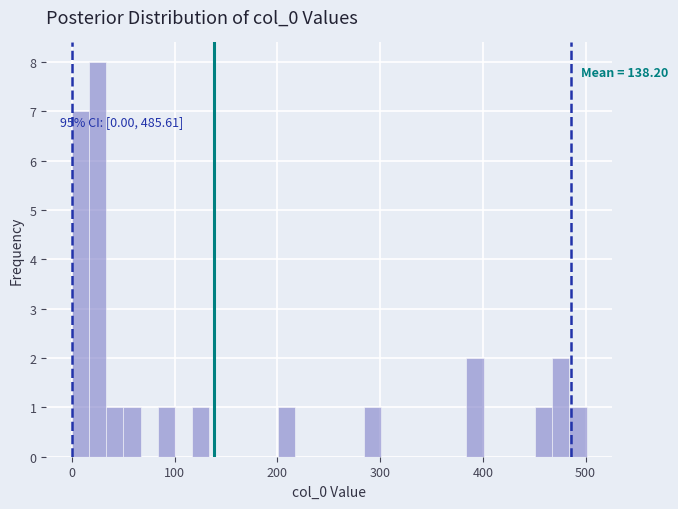

Around what value on the x-axis is the tallest bar? Give the approximate position of its centre, as read against the axis.

30